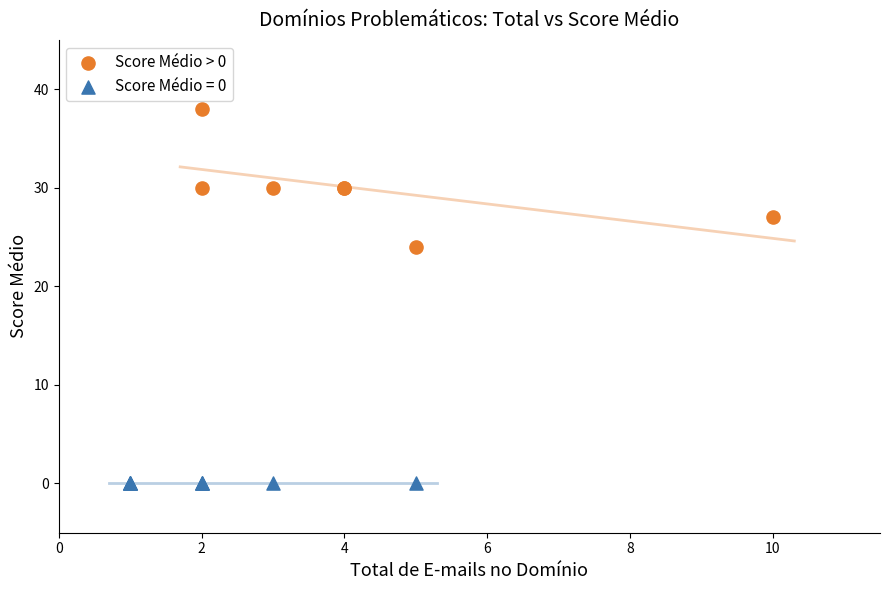

Which series contains the lowest Y value?

Score Médio = 0